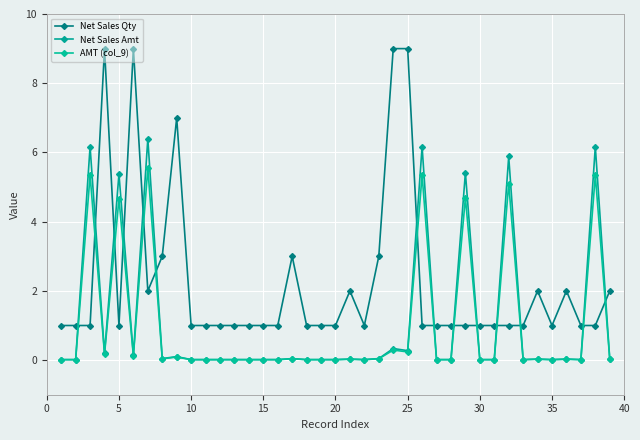

True or false: AMT (col_9) and Net Sales Amt intersect in this chart.

False